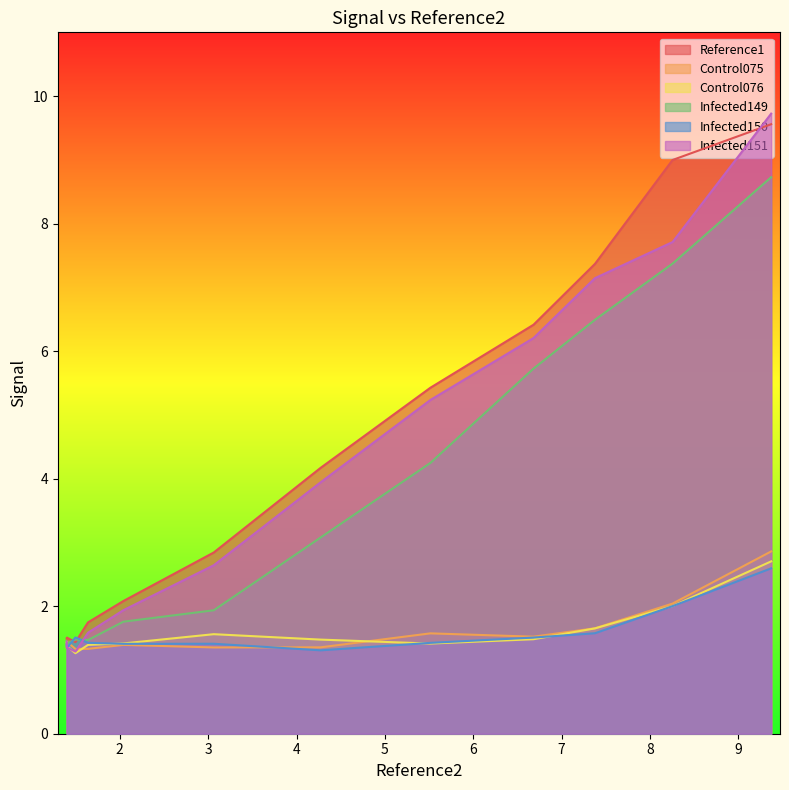

How many times do Control076 and Infected149 cross each other?

1